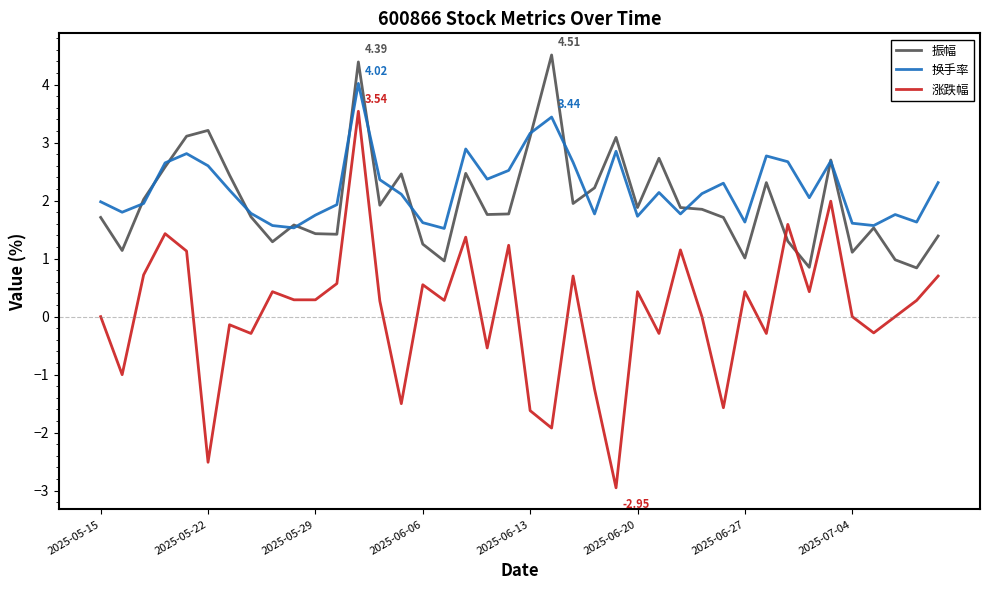

What is the difference between the maximum and minimum values in the 振幅 series?

3.7